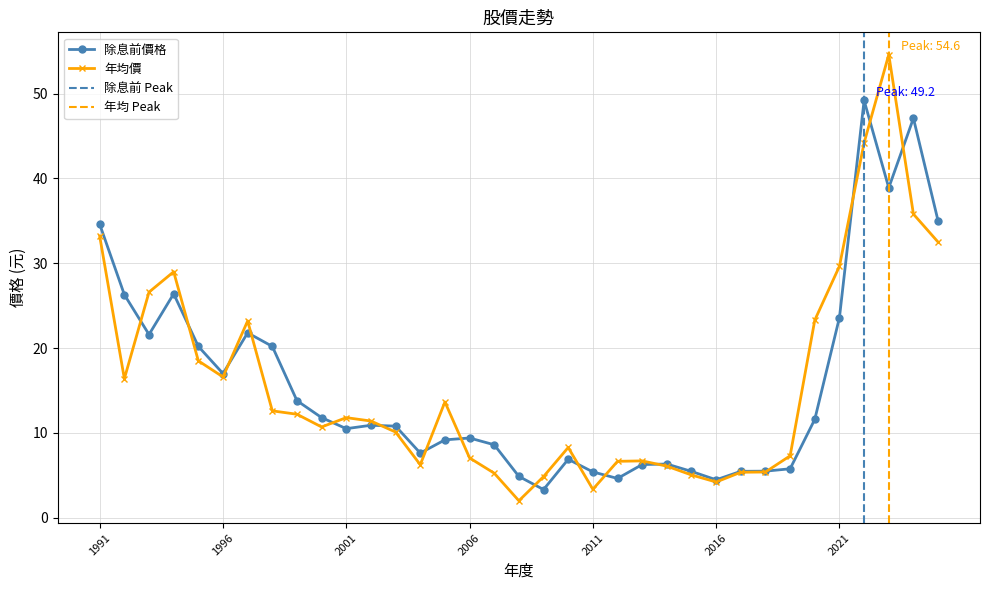

How many data points in 年均價 are above 11?

18